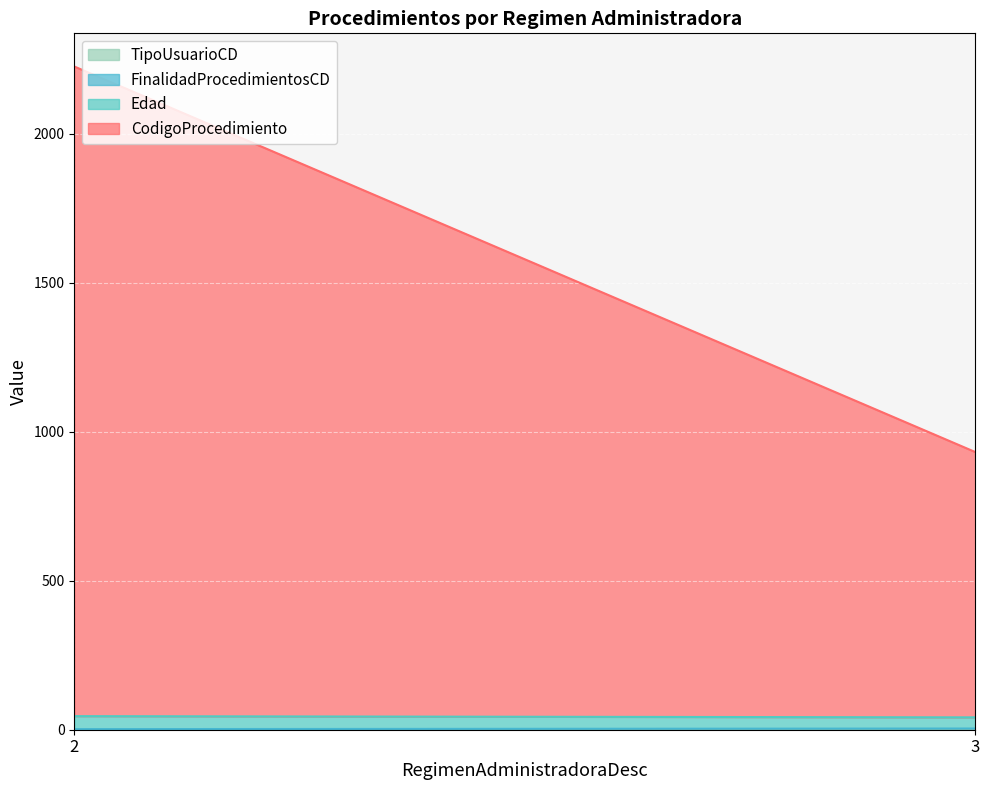

At which category does Edad reach its first local peak?

2